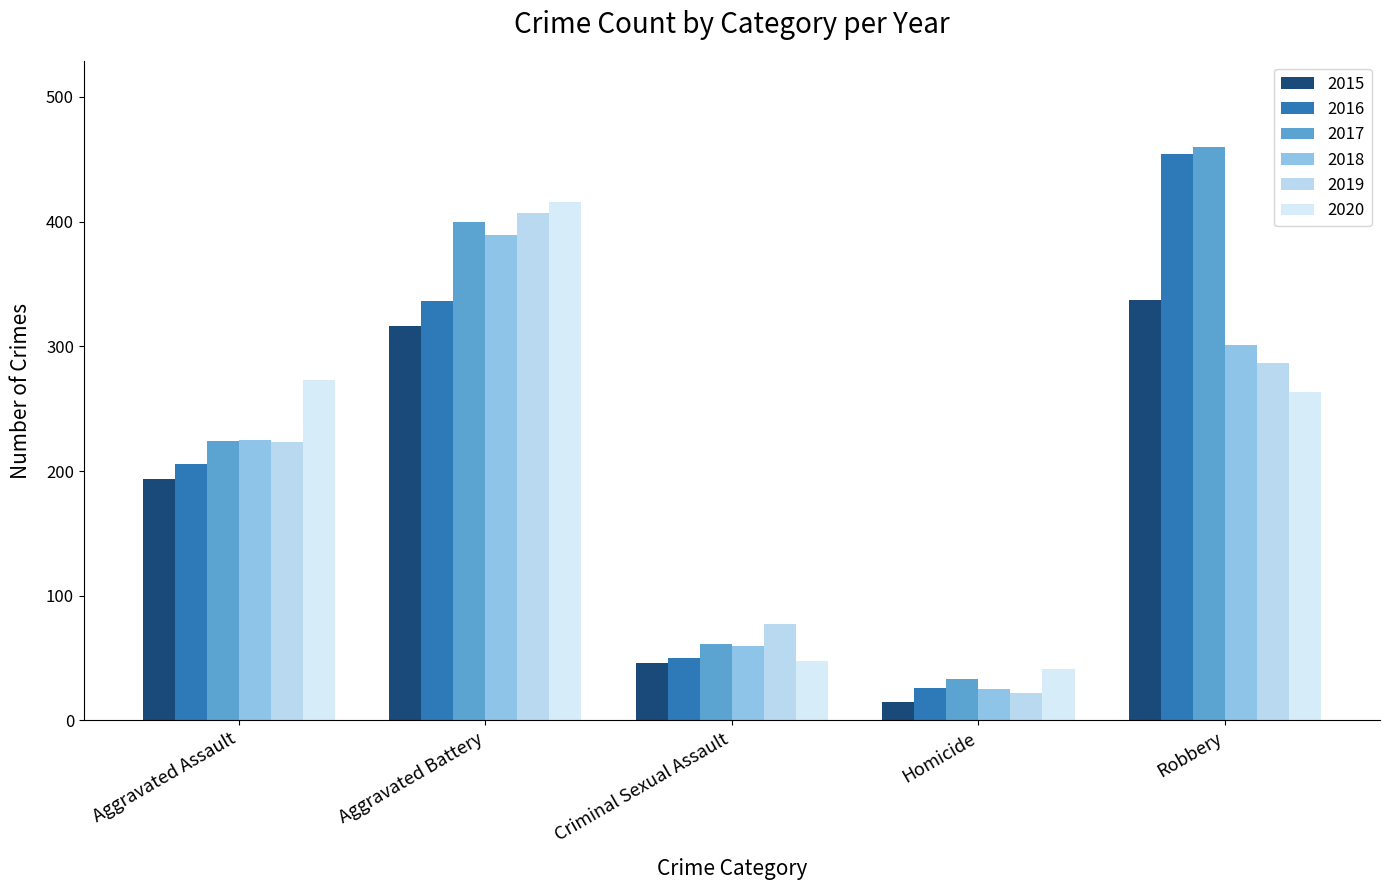

What is the lowest value of the 2020 series?

41